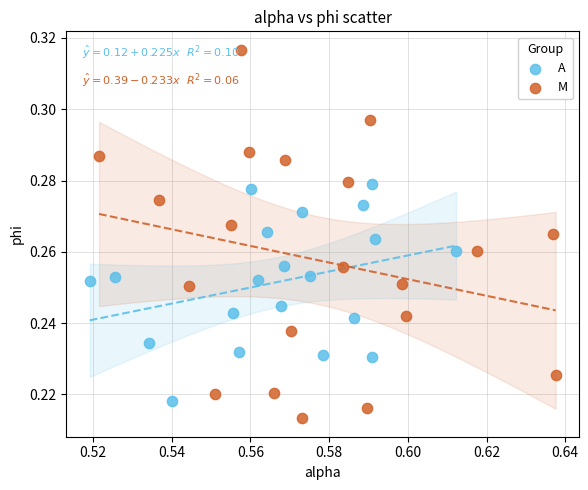

Which series contains the highest Y value?

M